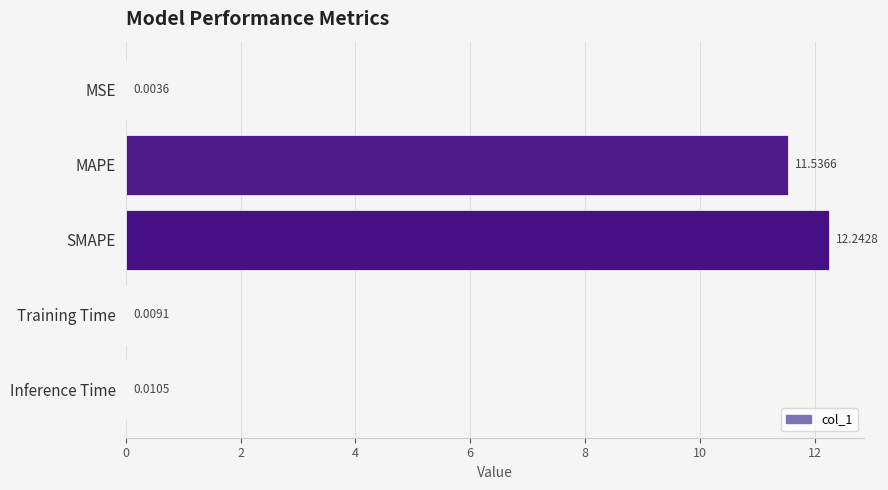

How many series are shown in this chart?

1